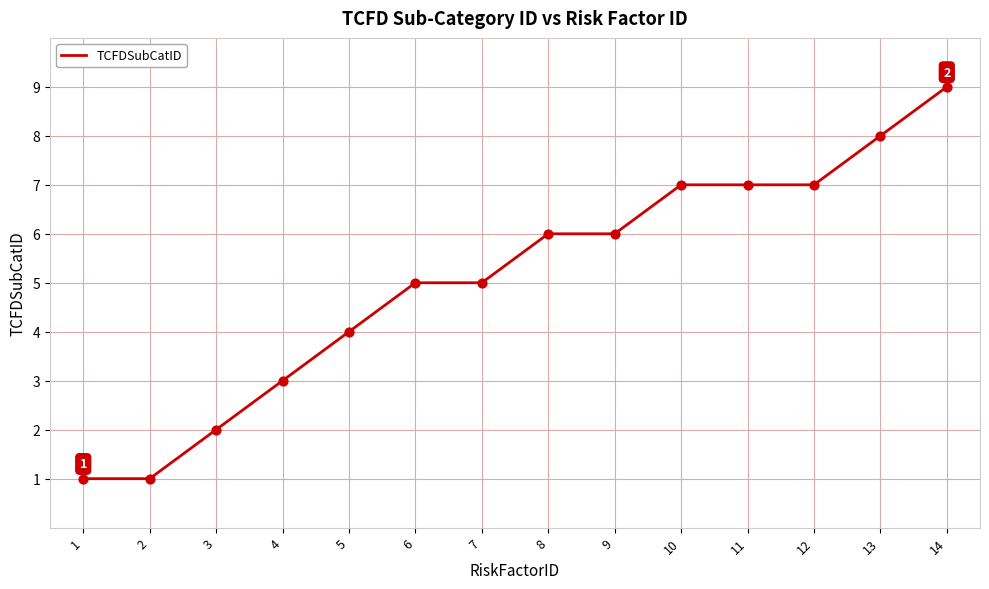

What is the change in value from 1 to 6?

+4